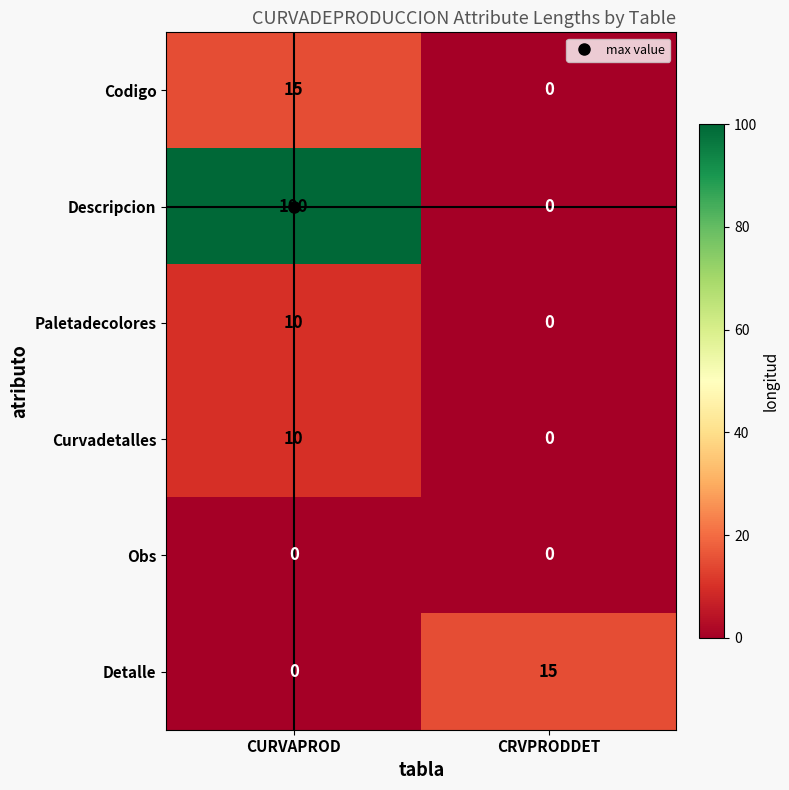

Between CURVAPROD and CRVPRODDET, which series saw the biggest shift?

Descripcion